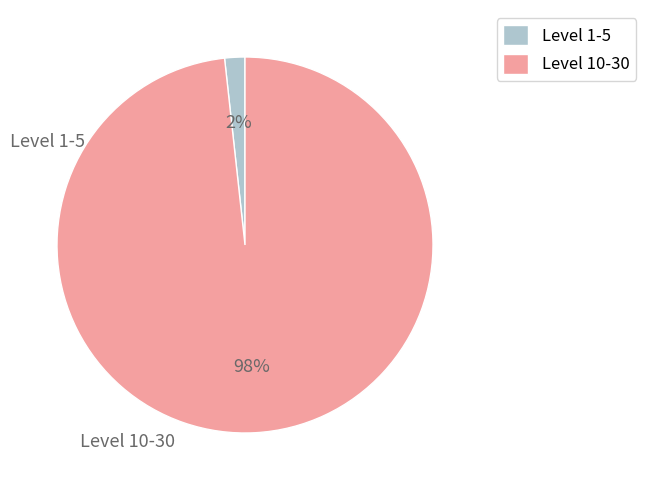

Between Level 1-5 and Level 10-30, which is larger?

Level 10-30